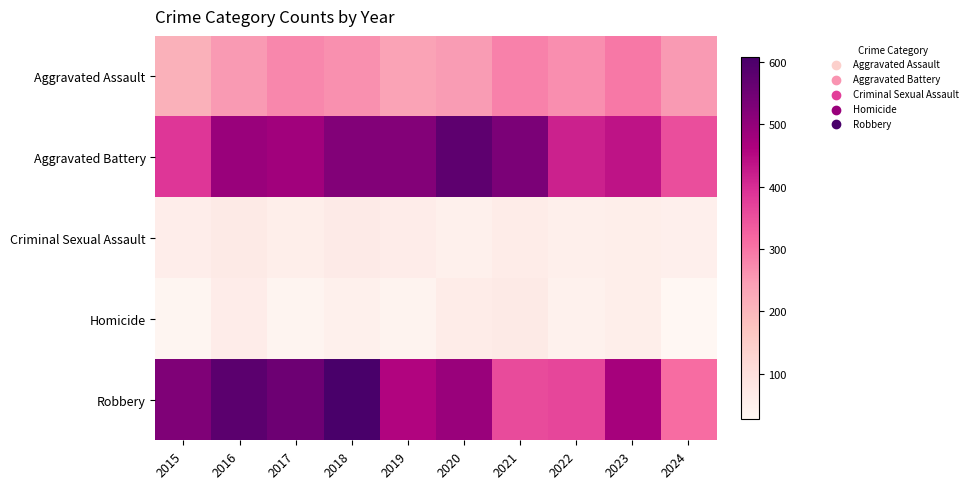

Reading left to right, list all the values displayed in this chart.

Aggravated Assault: 2015=210	2016=250	2017=276	2018=265	2019=238	2020=249	2021=284	2022=267	2023=295	2024=251
Aggravated Battery: 2015=387	2016=491	2017=480	2018=522	2019=520	2020=574	2021=531	2022=417	2023=437	2024=352
Criminal Sexual Assault: 2015=58	2016=69	2017=55	2018=66	2019=61	2020=49	2021=62	2022=52	2023=56	2024=51
Homicide: 2015=32	2016=59	2017=37	2018=49	2019=40	2020=63	2021=69	2022=47	2023=55	2024=27
Robbery: 2015=527	2016=579	2017=553	2018=608	2019=458	2020=491	2021=357	2022=364	2023=473	2024=311